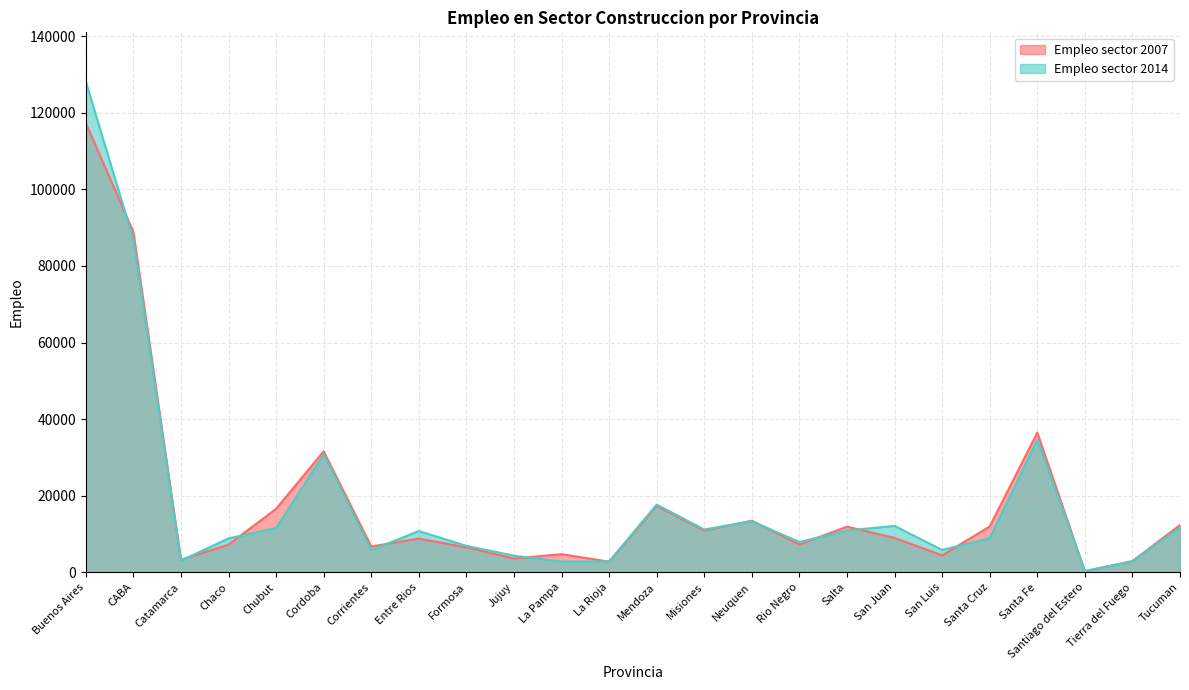

Where does the Empleo sector 2007 series first go above 8974?

Buenos Aires